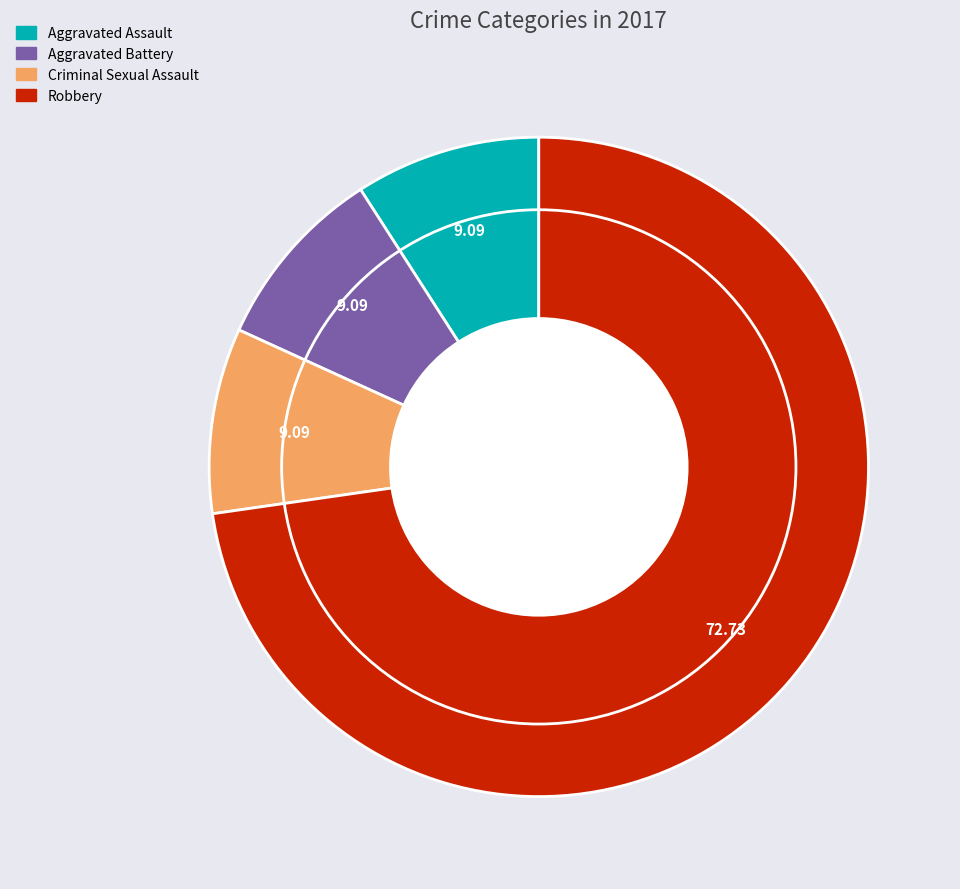

How many slices are in this pie chart?

4